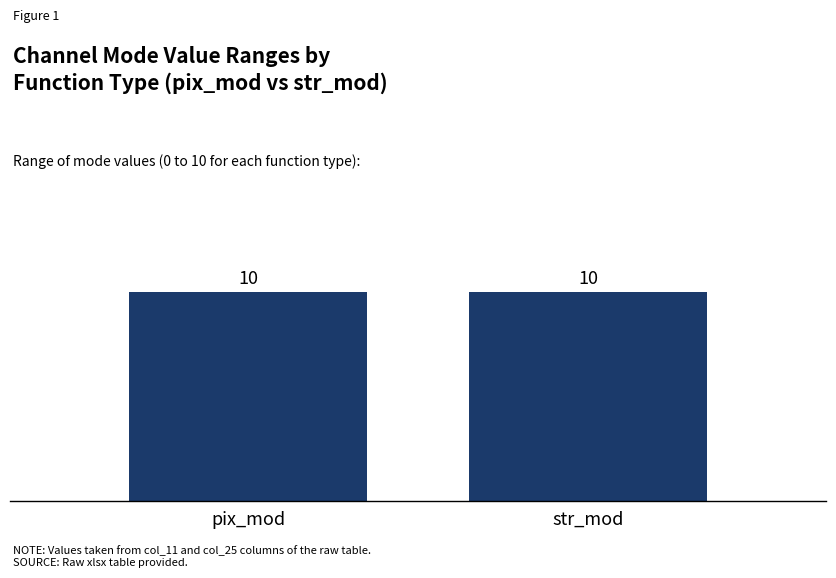

How many data points in col_11 are less than 61?

6